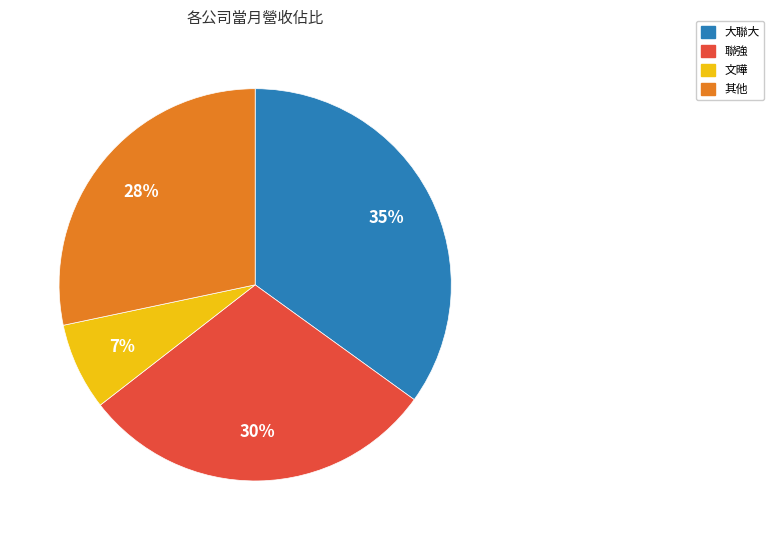

To the nearest percent, what is the difference between the largest and smallest slice percentages?

28%